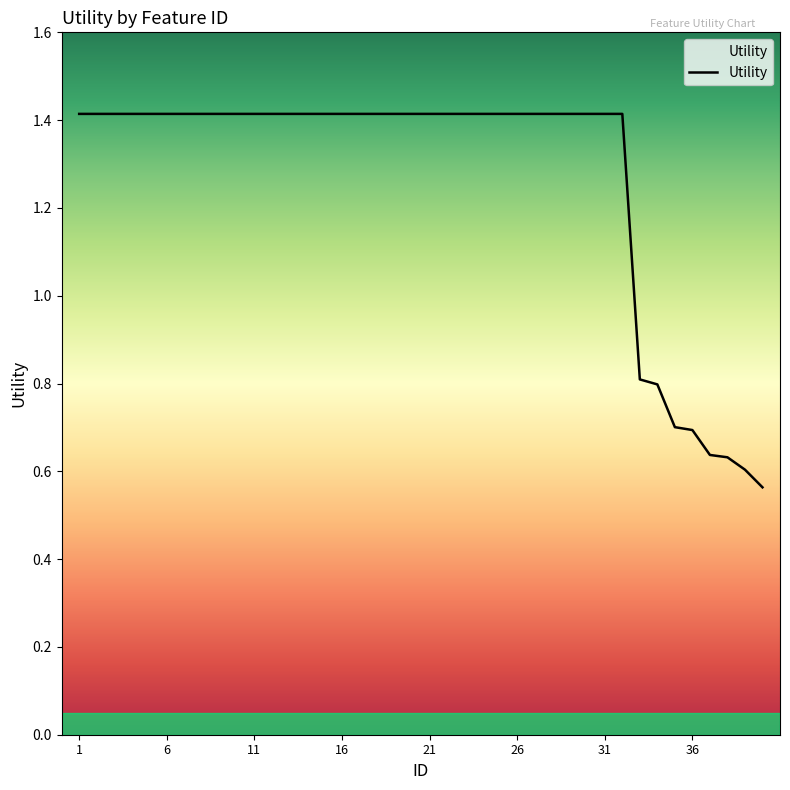

What is the difference between the maximum and minimum values?

0.9